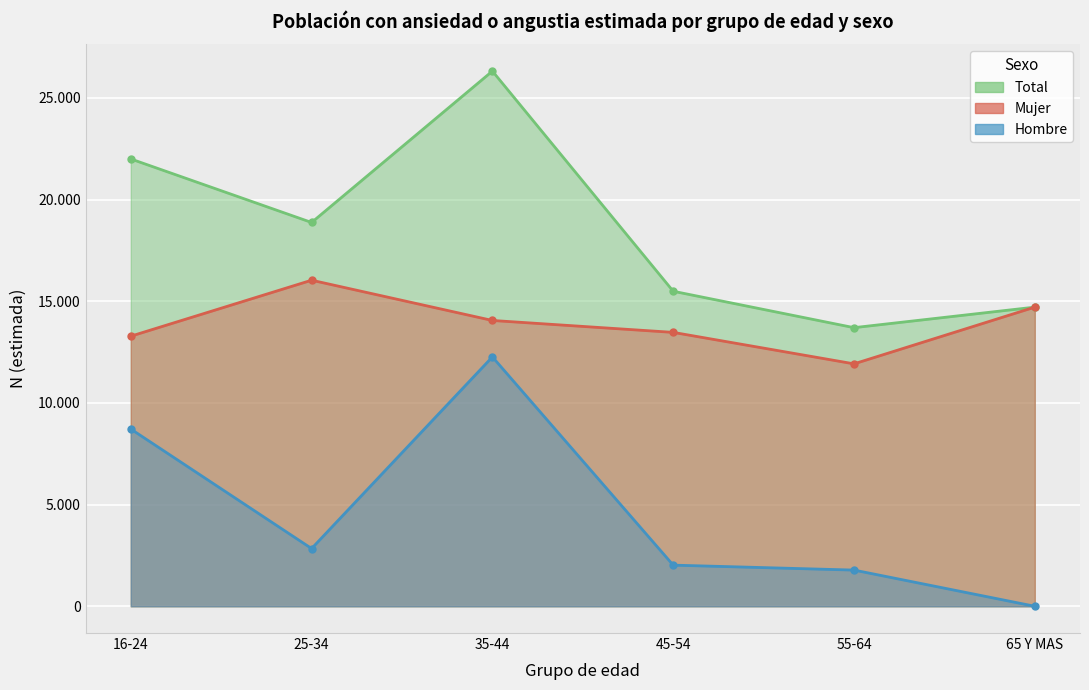

At which category does Total reach its first local valley?

25-34